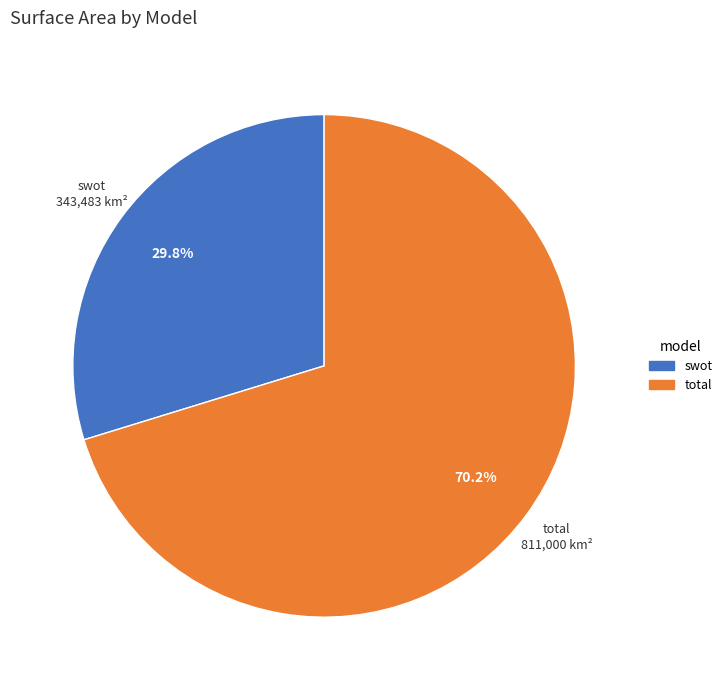

To the nearest percent, what is the average slice percentage?

50%